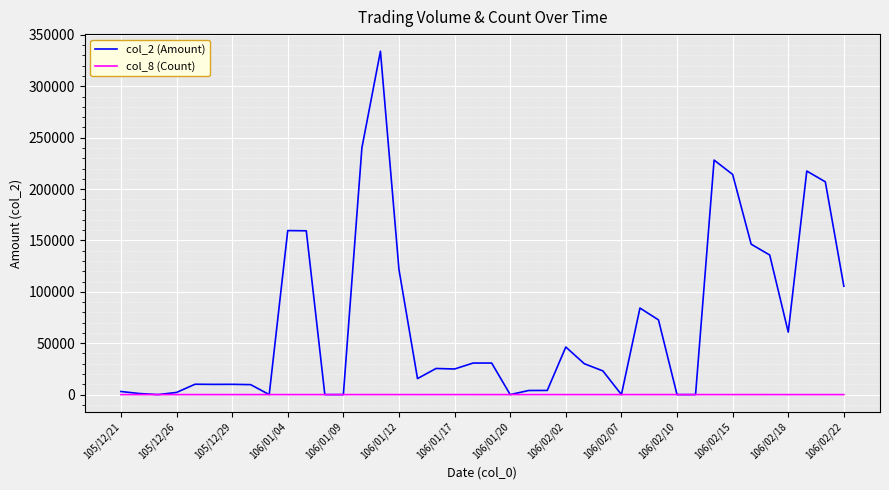

Which series has the widest spread of values?

col_2 (Amount)